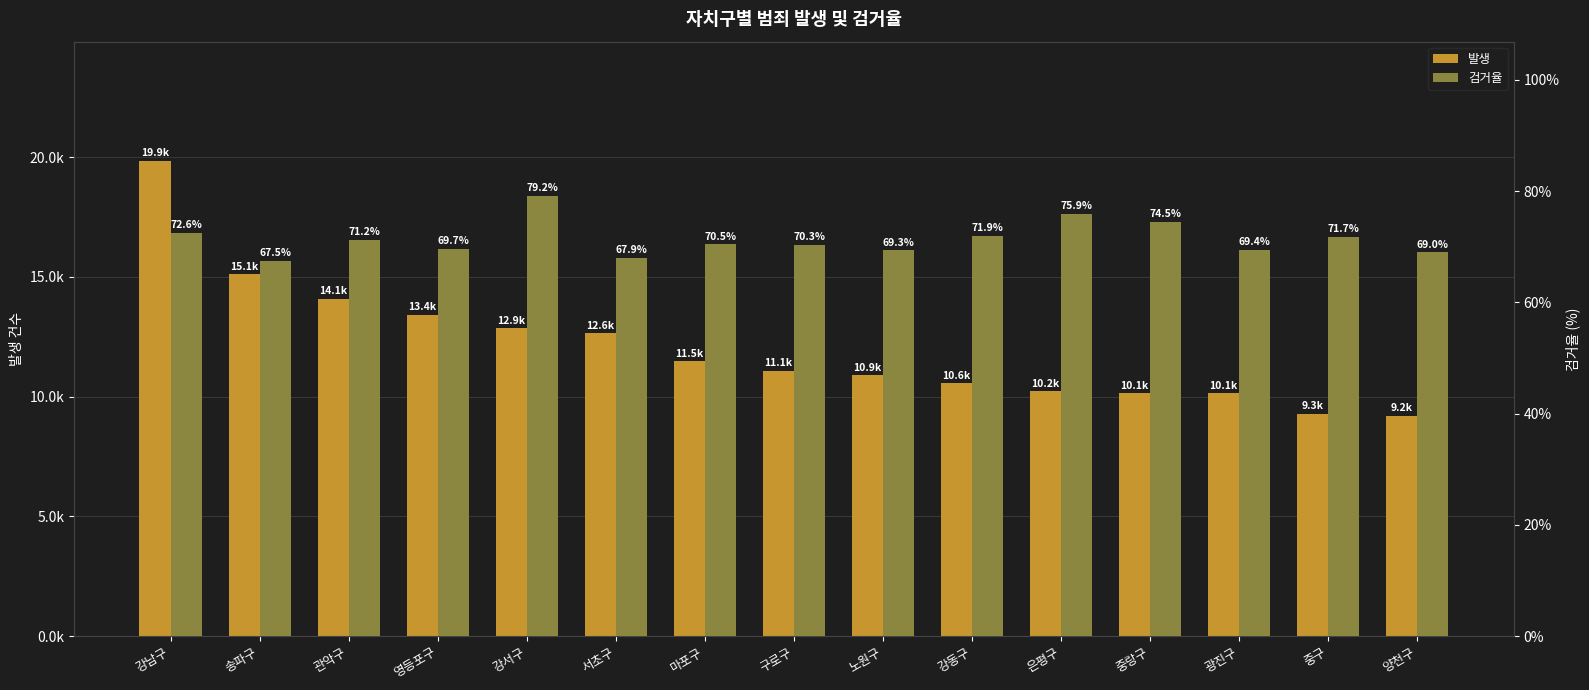

What are all the series names shown in the legend?

발생, 검거율